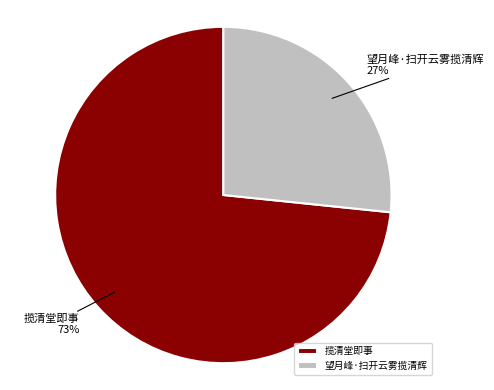

How many segments does this pie chart have?

2